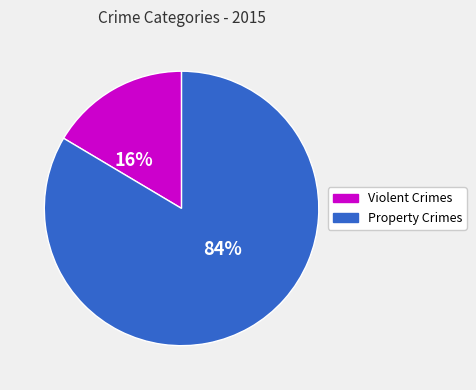

To the nearest percent, what is the average slice percentage?

50%